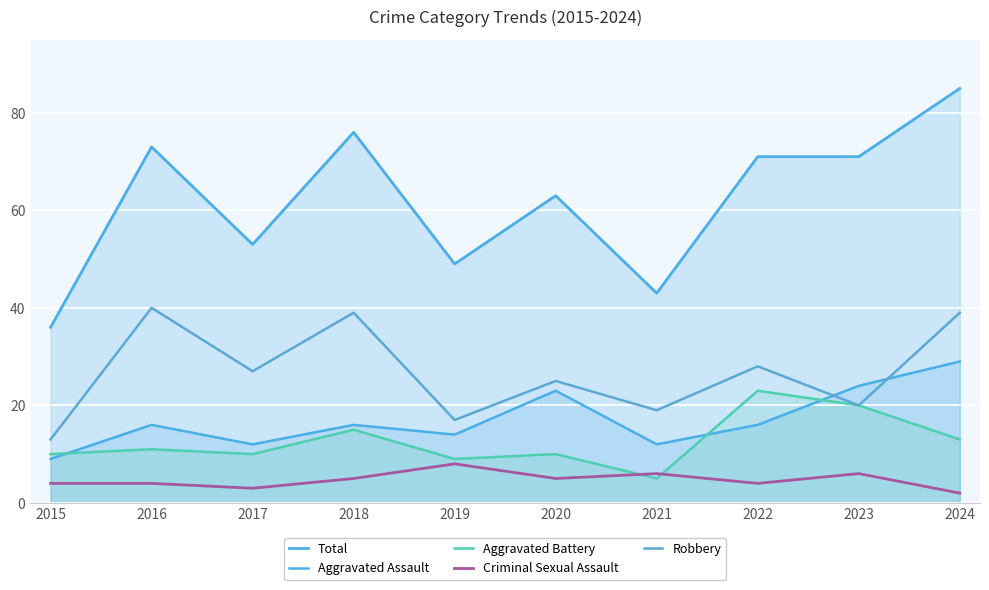

True or false: Criminal Sexual Assault and Total intersect in this chart.

False